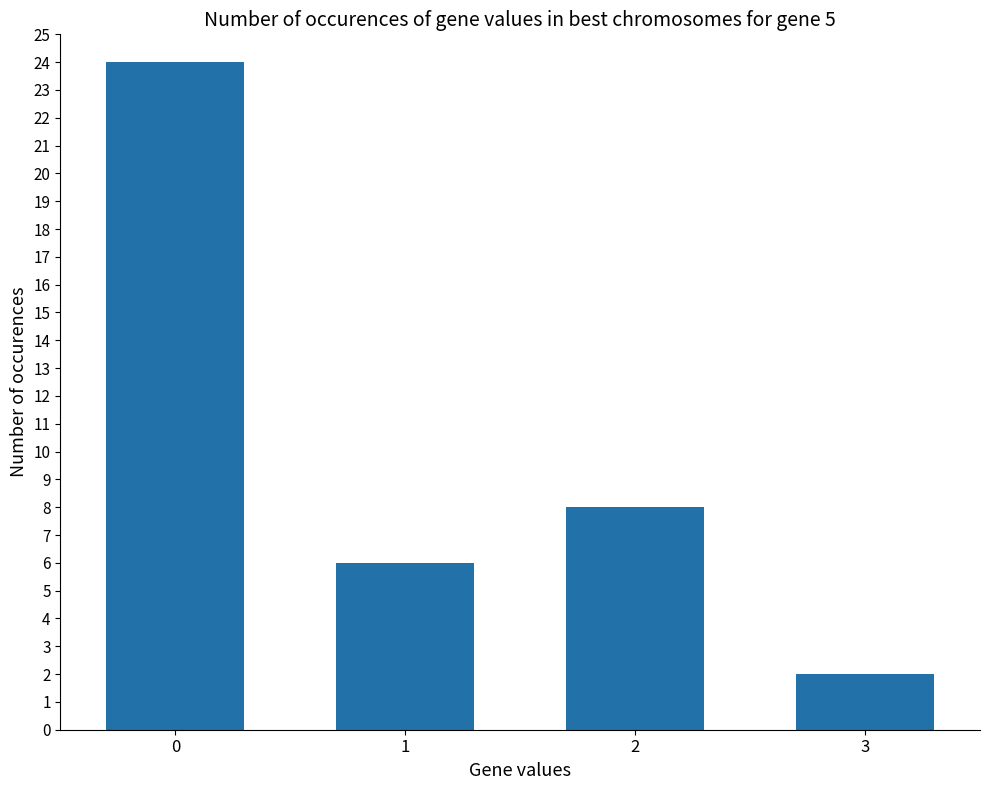

What is the value of the 2nd bar from the left?

6